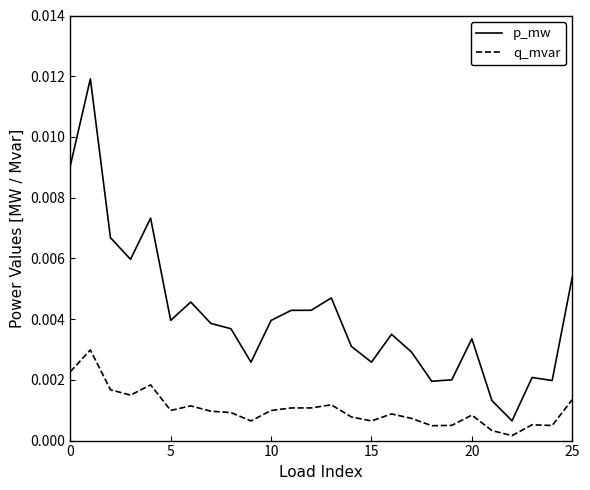

True or false: p_mw and q_mvar intersect in this chart.

False